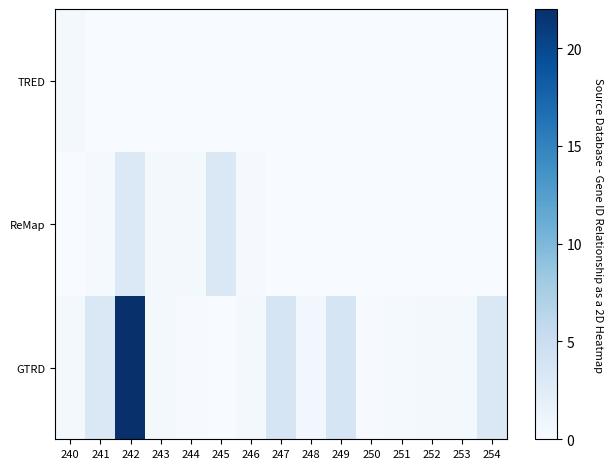

At how many categories does at least one series exceed 21?

1